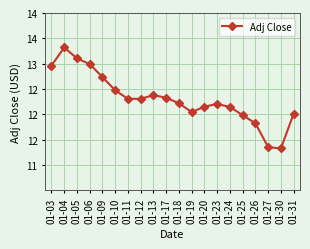

The value at 01-05 is 13.1. True or false?

True